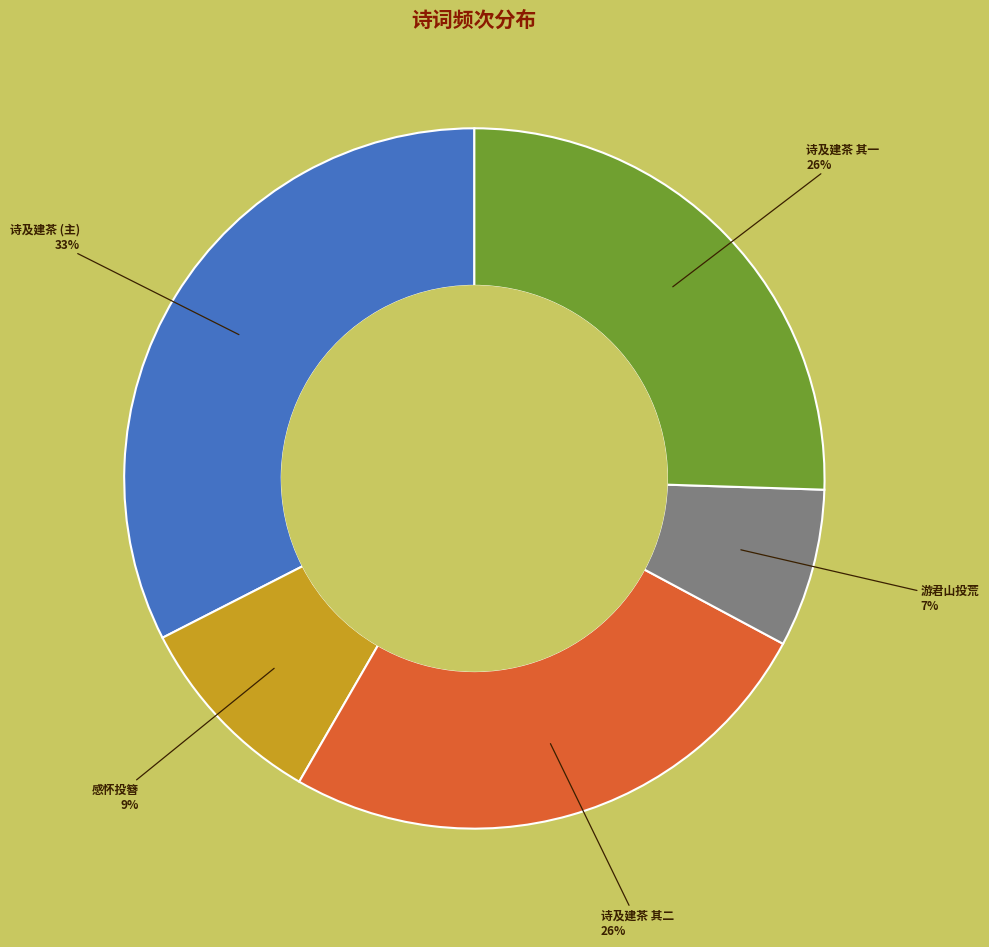

To the nearest percent, what is the average slice percentage?

20%